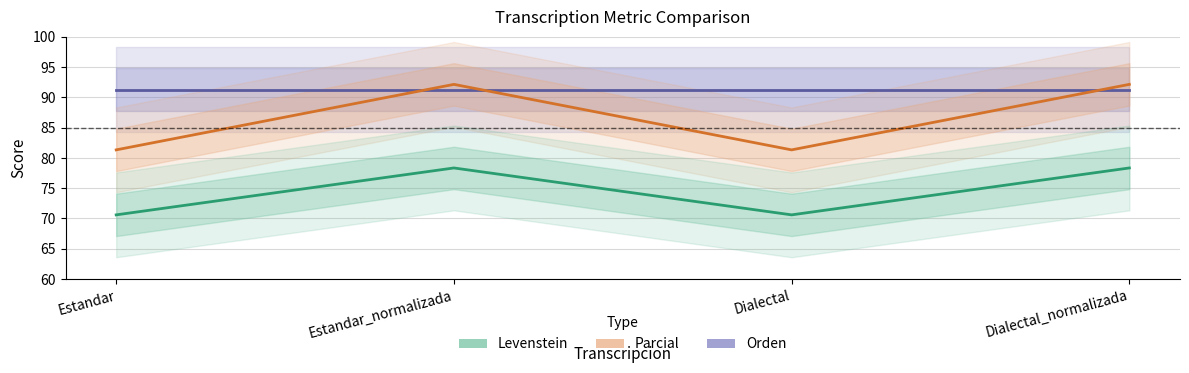

True or false: Parcial and Orden intersect in this chart.

True